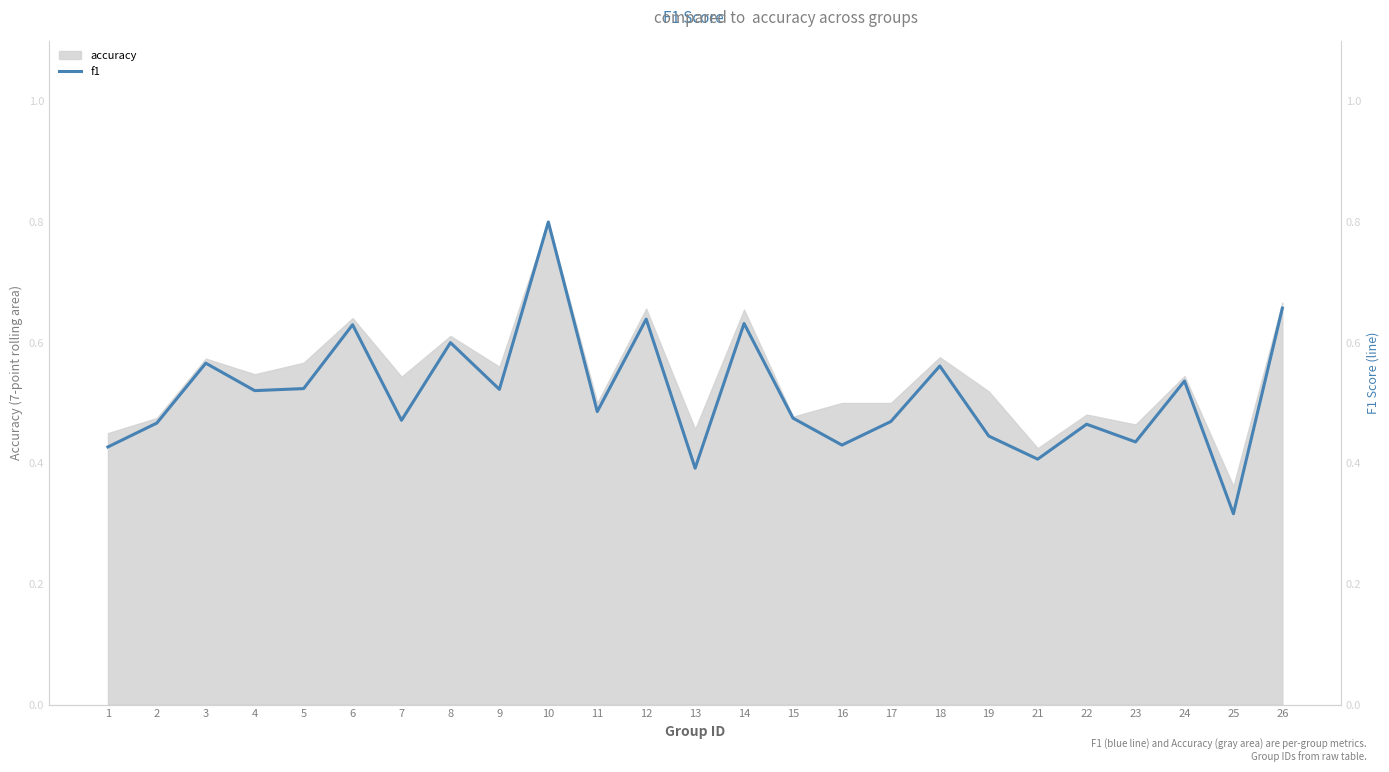

True or false: accuracy has a value of 1.0 at 9.

False